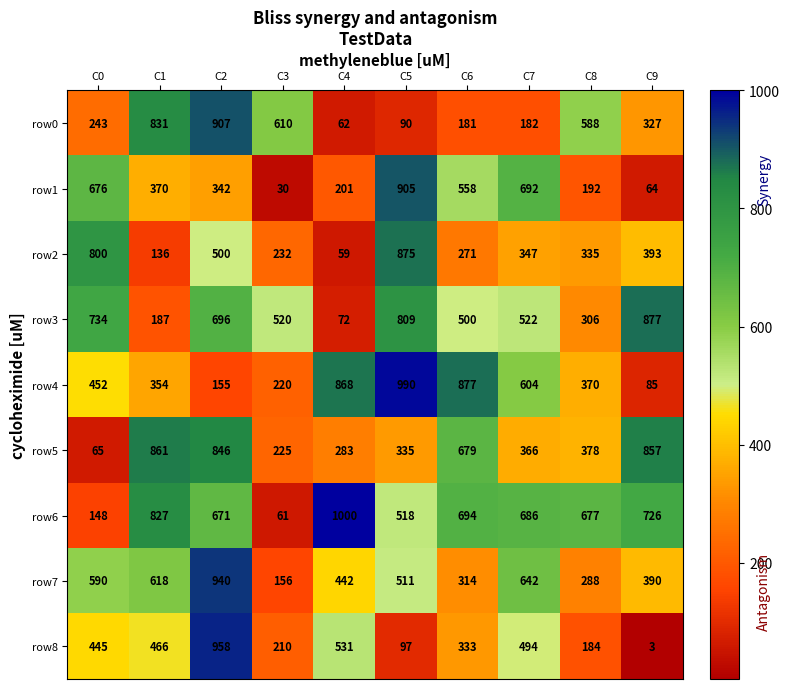

The row6 series shows 1676 at C4. True or false?

False